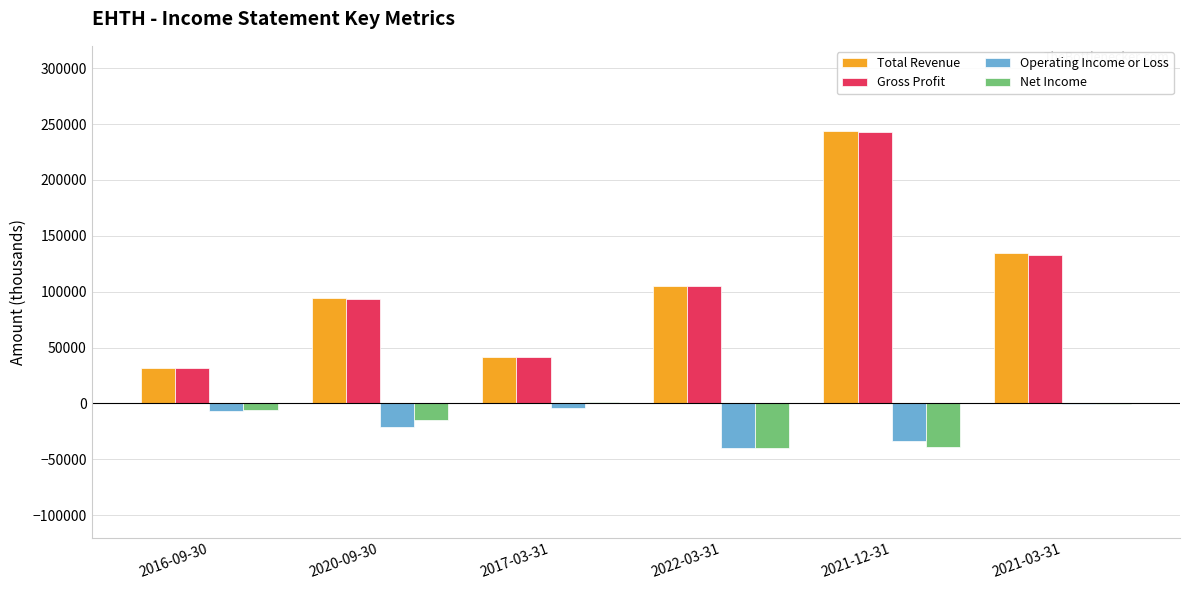

At which label is Gross Profit closest to 137400?

2021-03-31